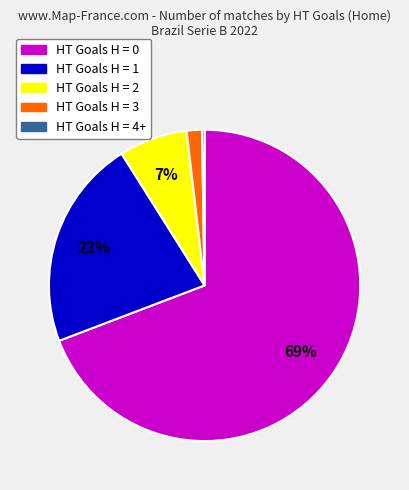

Is it true that HT Goals H = 0 is 69% of the pie?

True